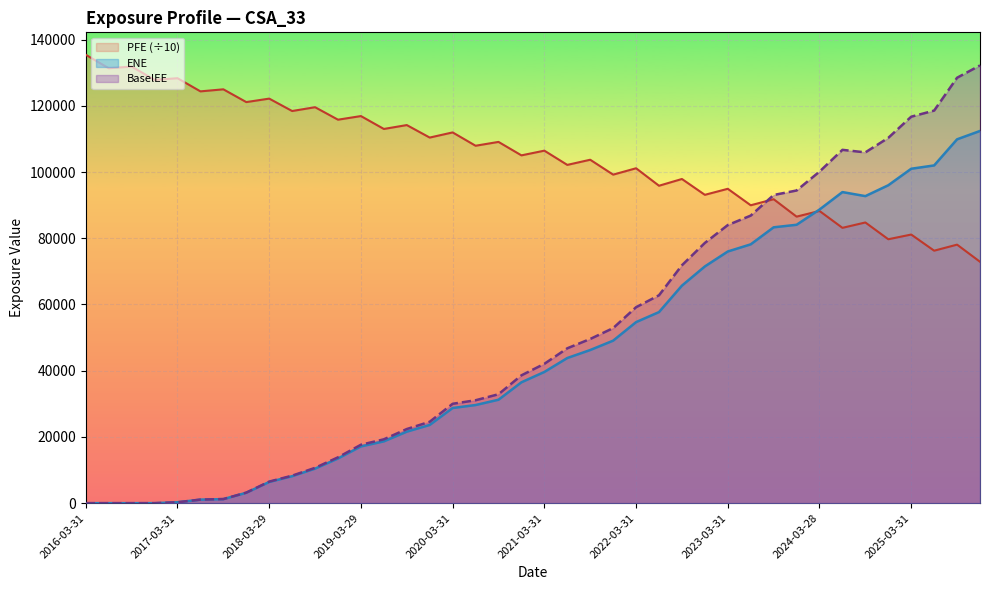

True or false: ENE and EPE cross at least once.

True